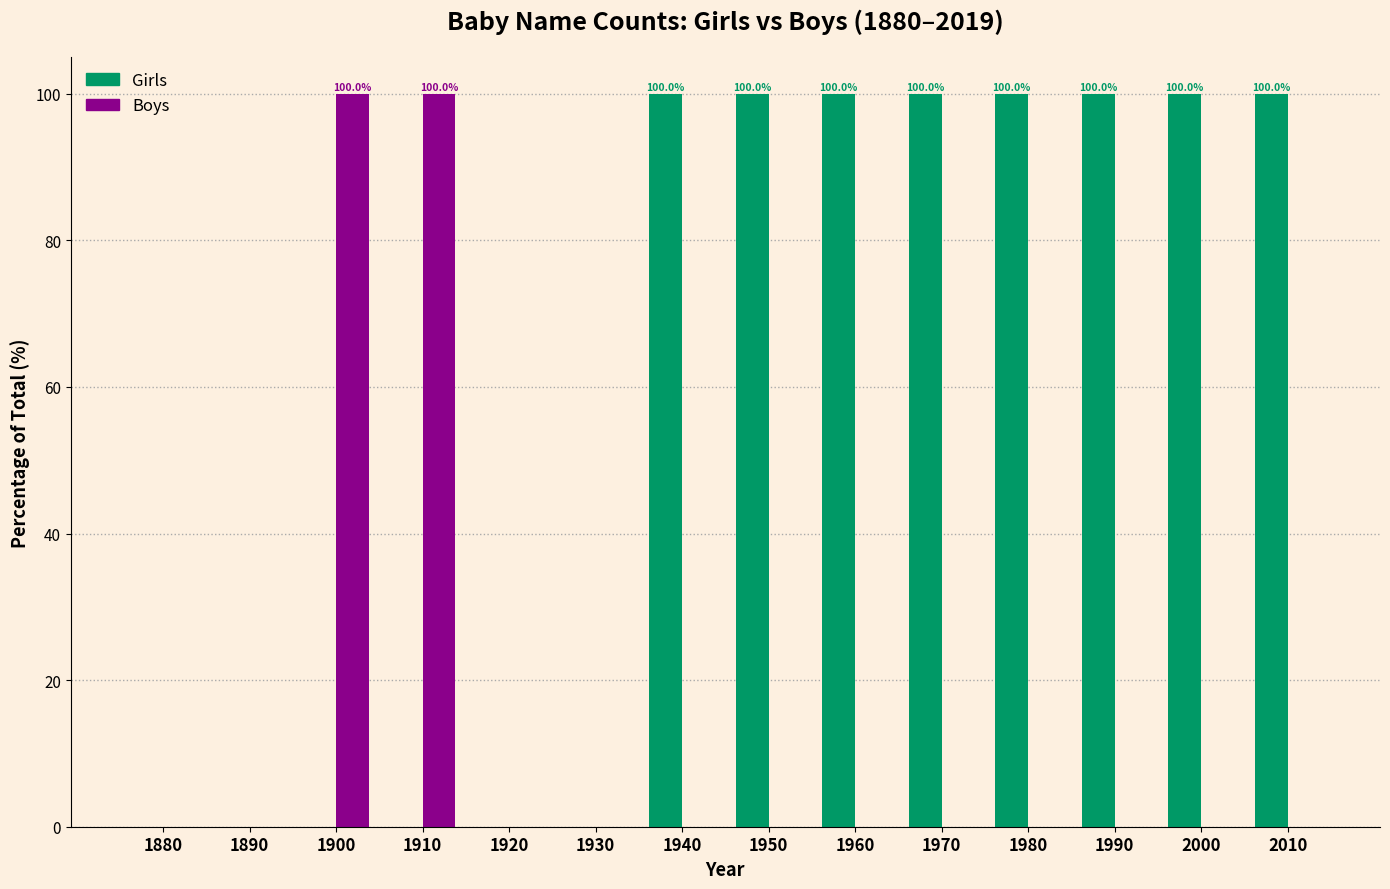

Reading left to right, list all the values displayed in this chart.

Girls: 1880=0	1890=0	1900=0	1910=0	1920=0	1930=0	1940=100	1950=100	1960=100	1970=100	1980=100	1990=100	2000=100	2010=100
Boys: 1880=0	1890=0	1900=100	1910=100	1920=0	1930=0	1940=0	1950=0	1960=0	1970=0	1980=0	1990=0	2000=0	2010=0